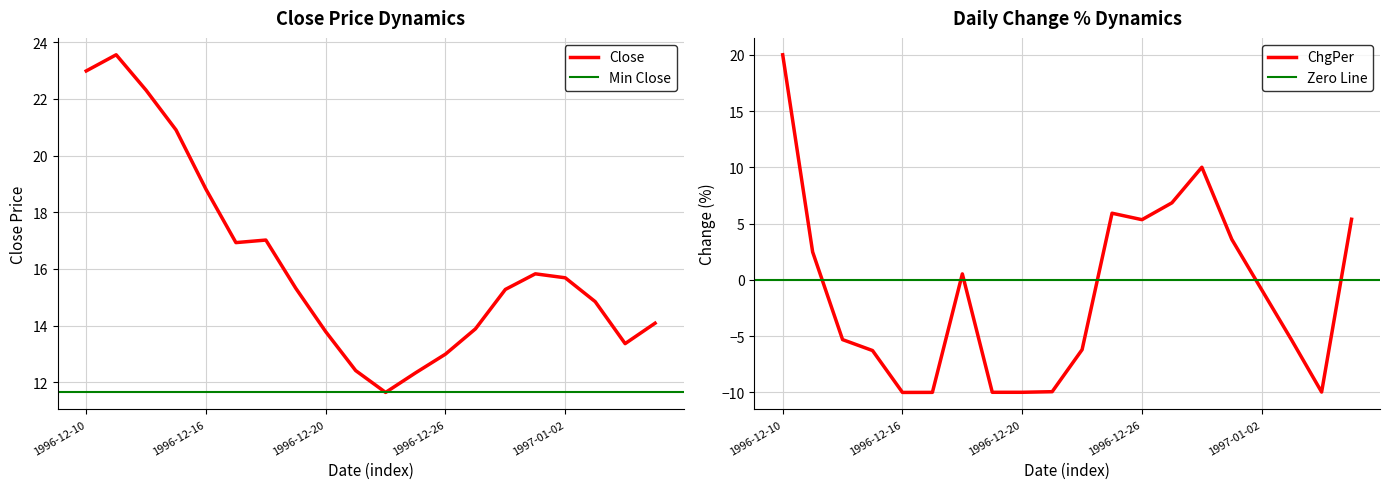

True or false: there are more than 0 points higher than both neighbors.

True